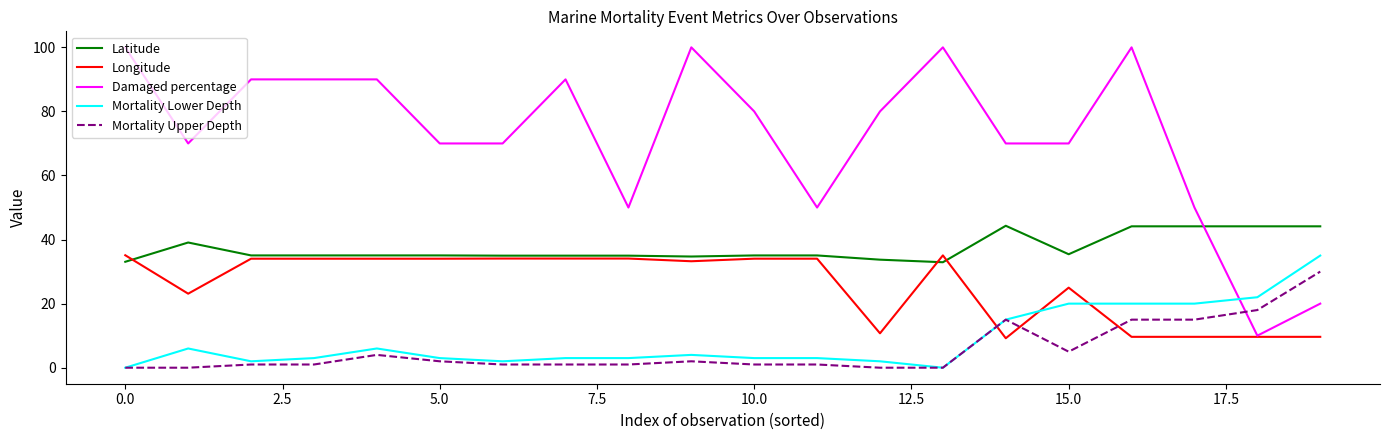

True or false: Damaged percentage has more than 0 points higher than both neighbors.

True